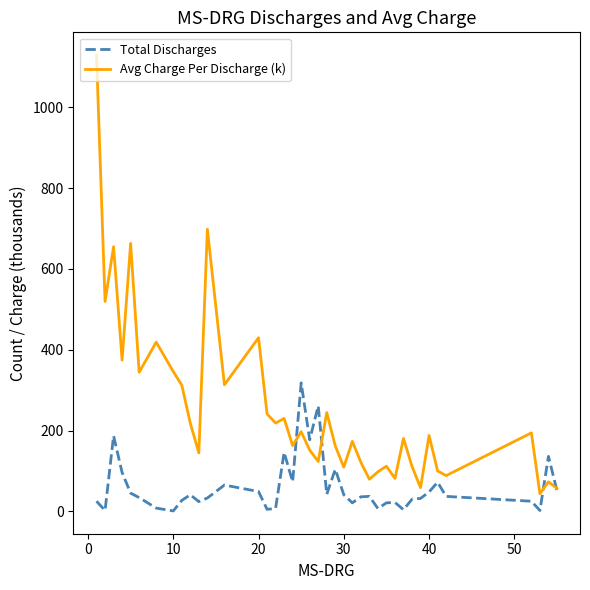

Rank the series by their average value, from lowest to highest.

Total Discharges, Avg Charge Per Discharge (k)